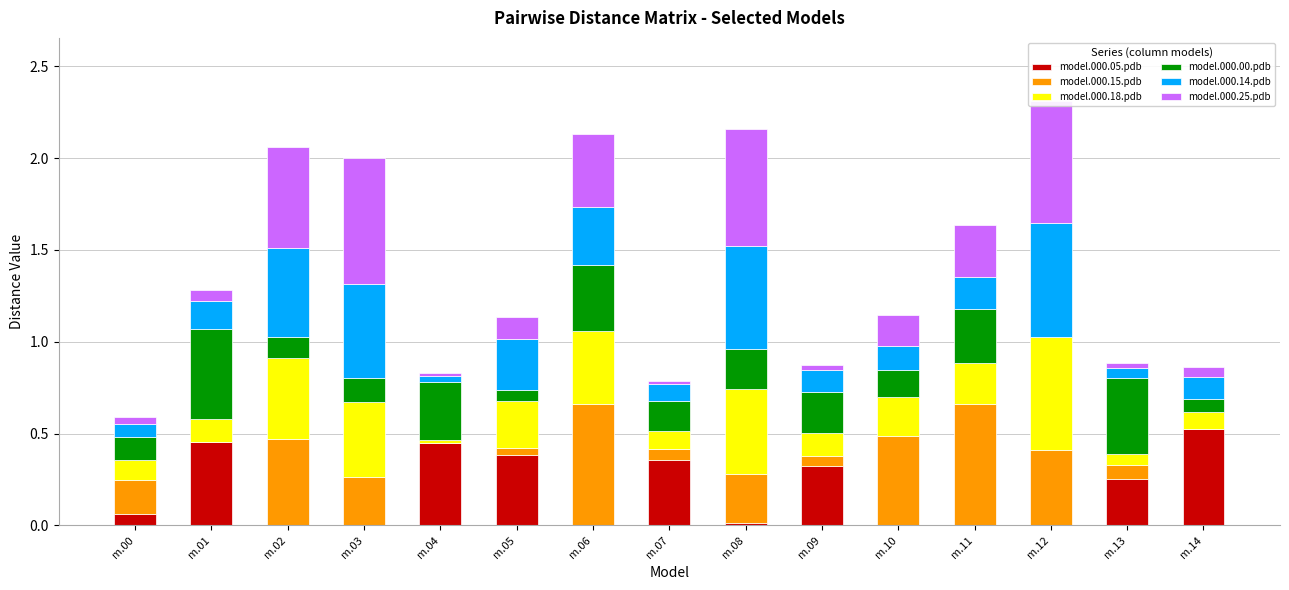

What are all the series names shown in the legend?

model.000.05.pdb, model.000.15.pdb, model.000.18.pdb, model.000.00.pdb, model.000.14.pdb, model.000.25.pdb